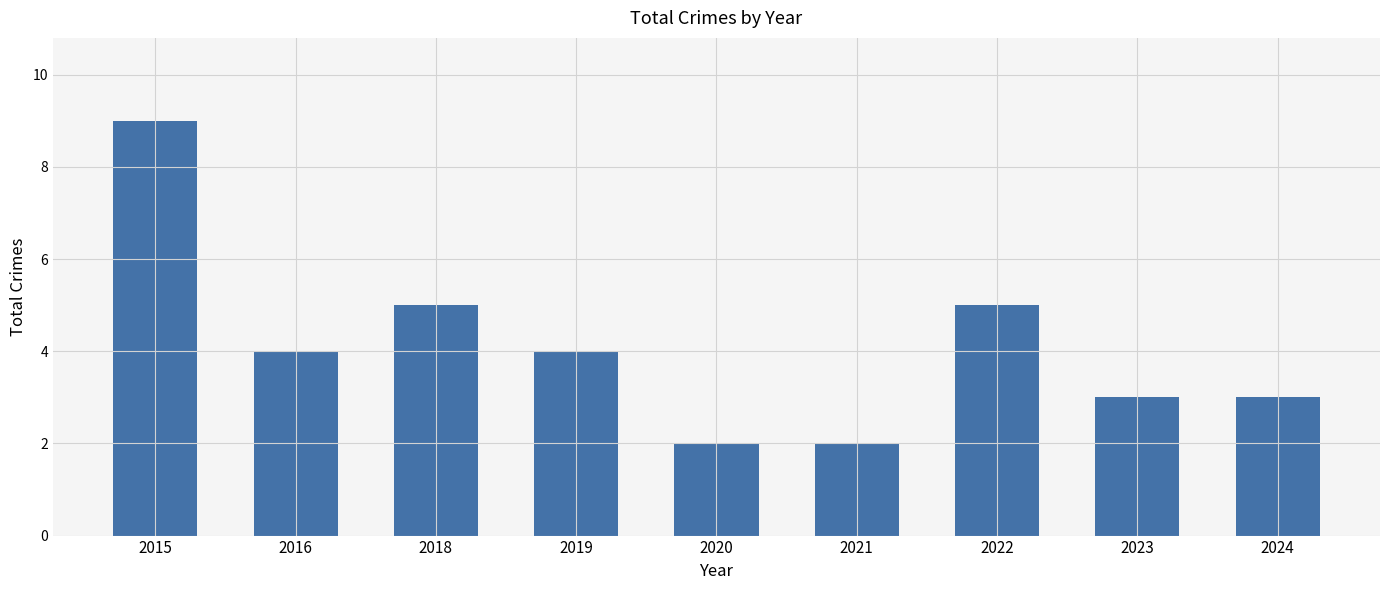

What is the change in value from 2015 to 2016?

-5